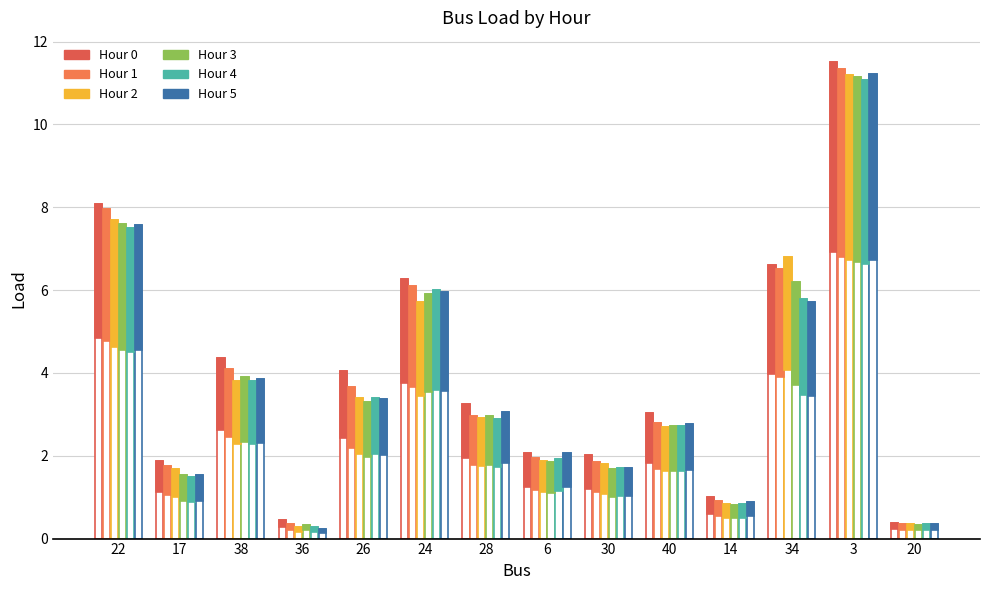

Which series changed the most between 14 and 20?

Hour 0